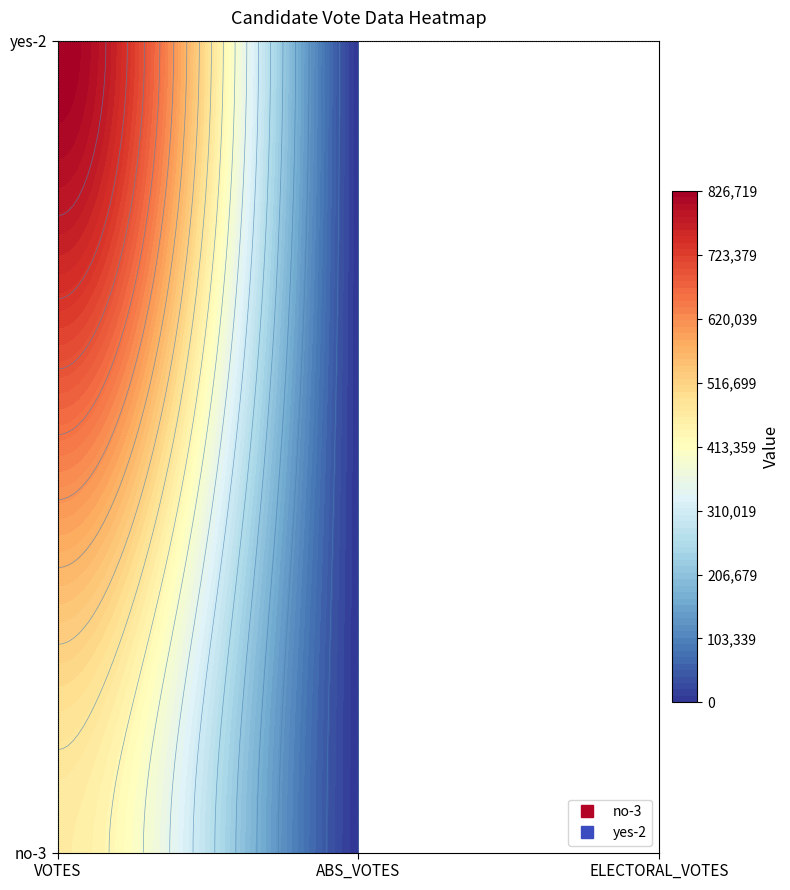

Count the yes-2 values in the range 0 to 826719.

3